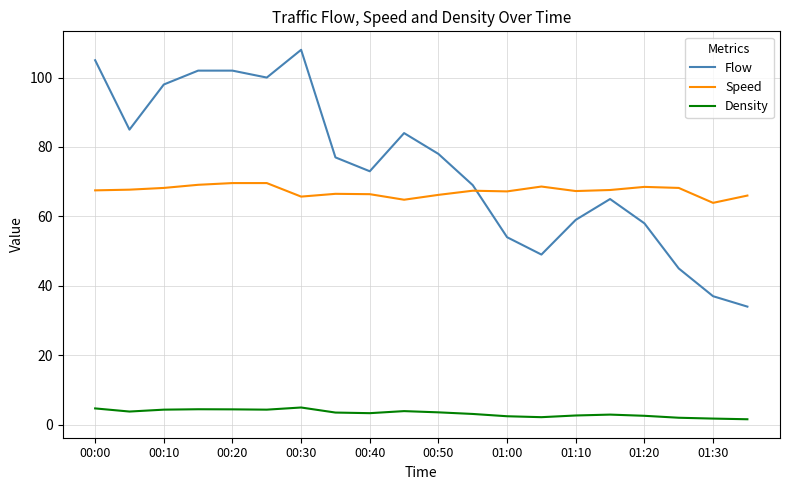

Which series has the widest spread of values?

Flow